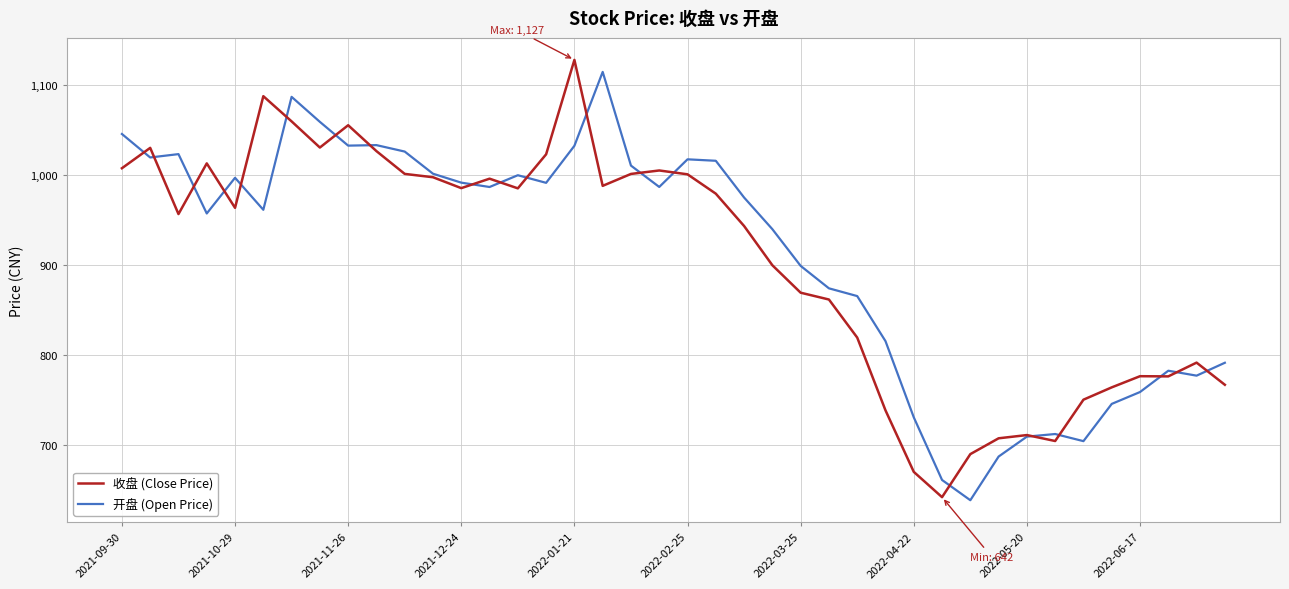

What is the maximum value shown in the chart?

1127.5